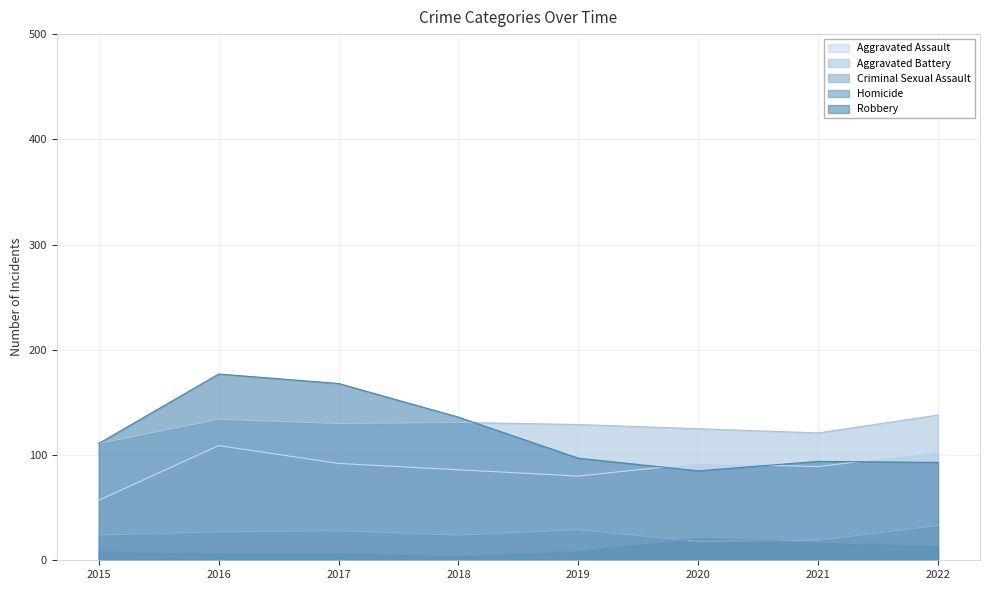

The Criminal Sexual Assault series shows 19 at 2021. True or false?

True